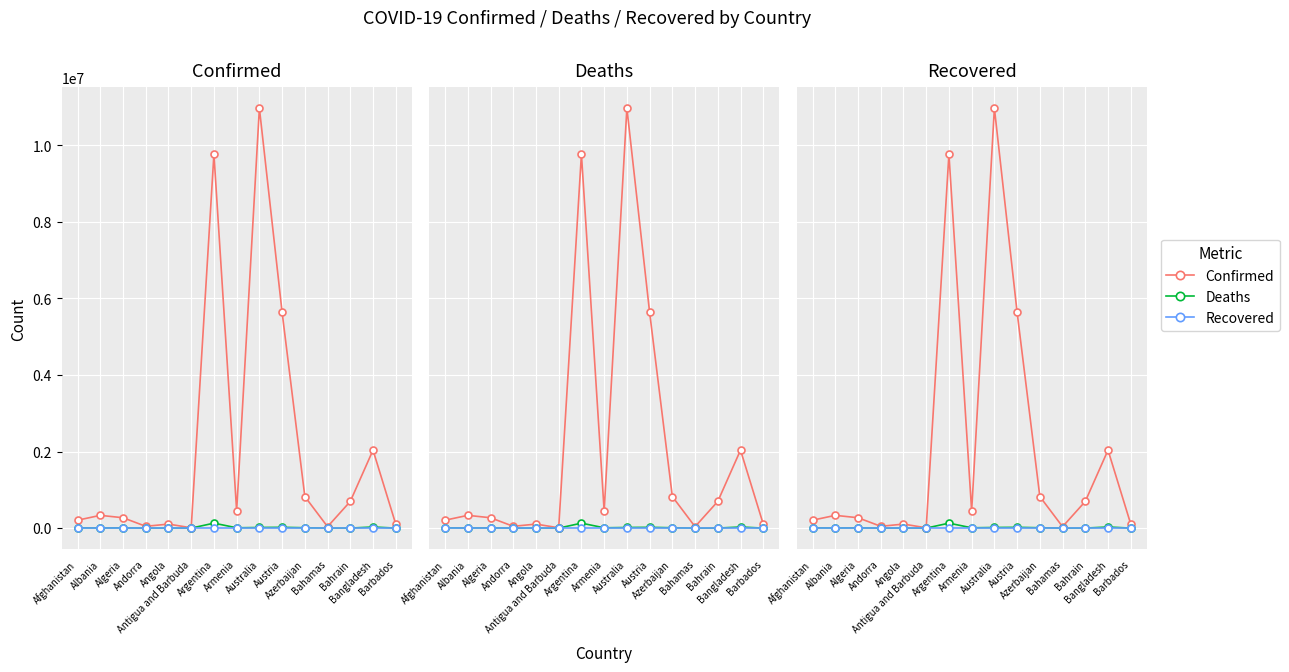

Rank the series by their maximum value, from highest to lowest.

Confirmed, Deaths, Recovered